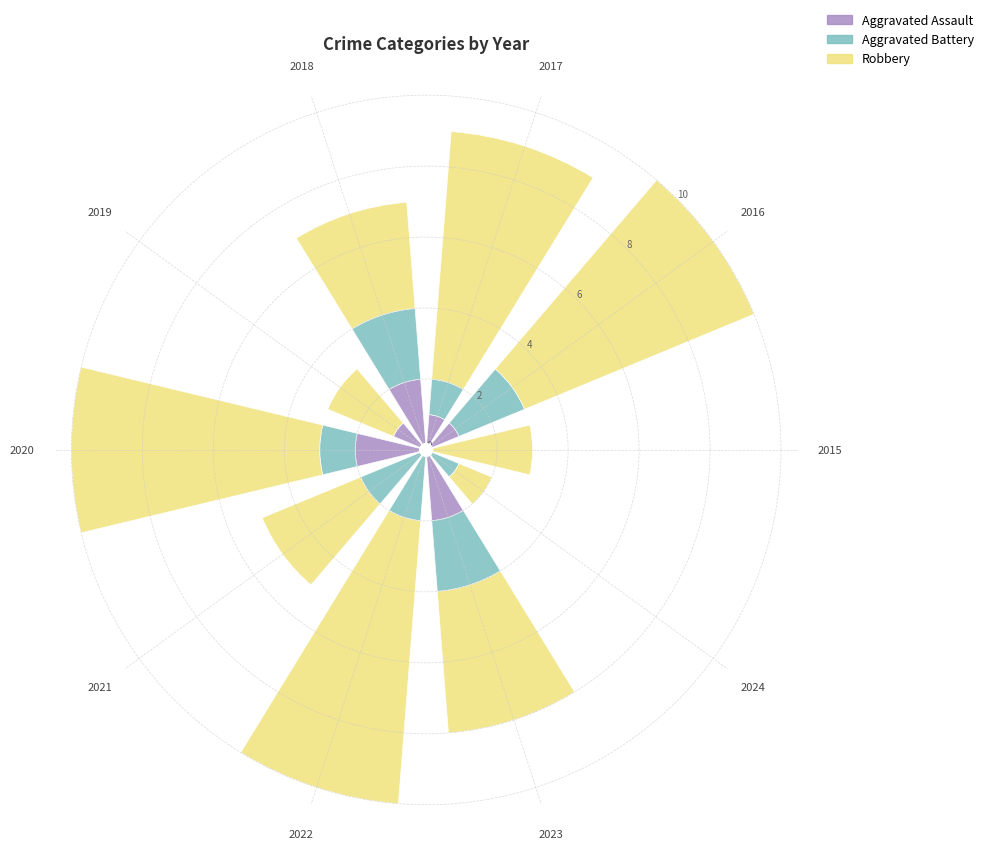

Is it true that Aggravated Assault equals 1 at 2022?

False